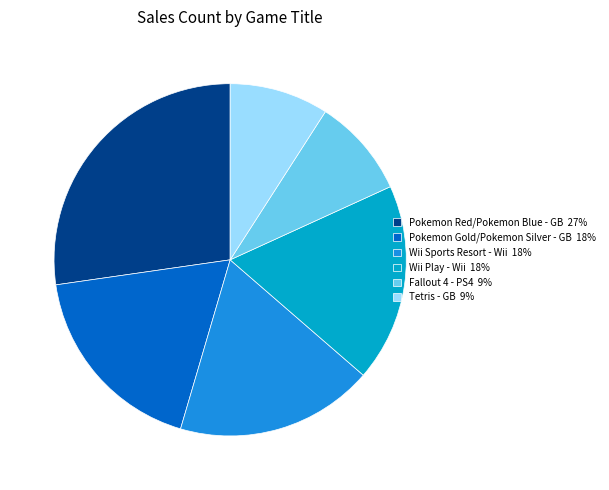

Count the number of slices in the pie.

6